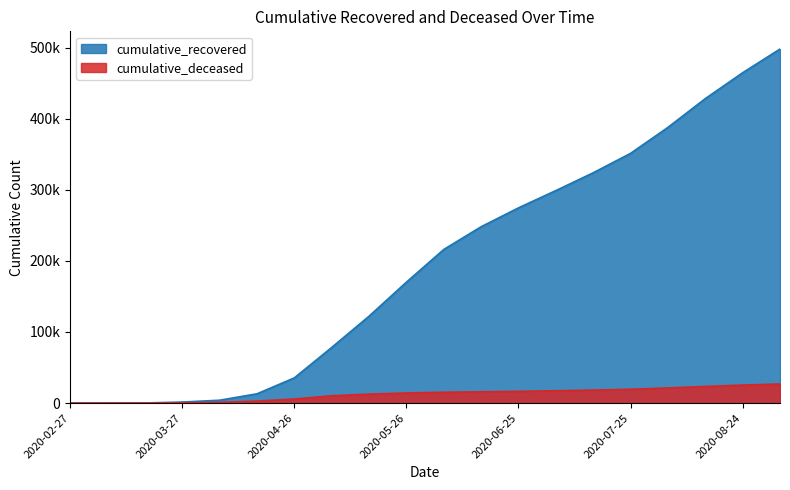

What is the difference between the highest and lowest values at 2020-08-14?

404945